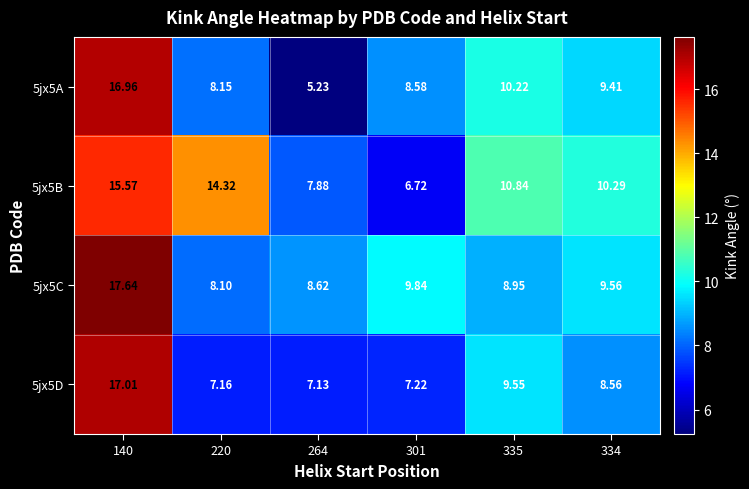

Is the value of 5jx5A at 301 greater than the value of 5jx5D at 335?

No